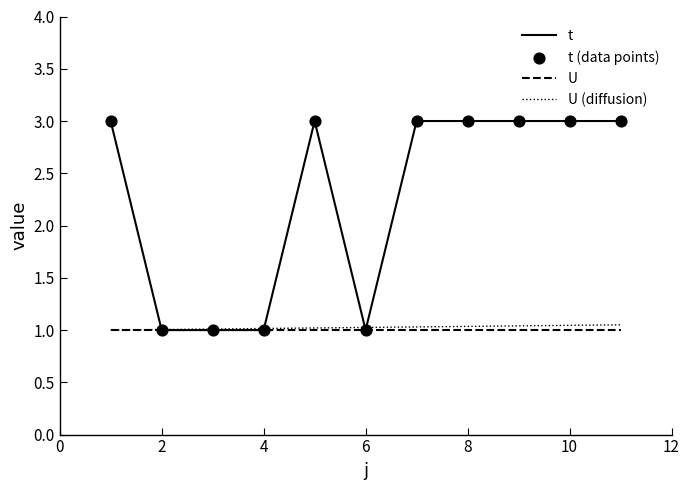

Which series has the largest range (max minus min)?

t